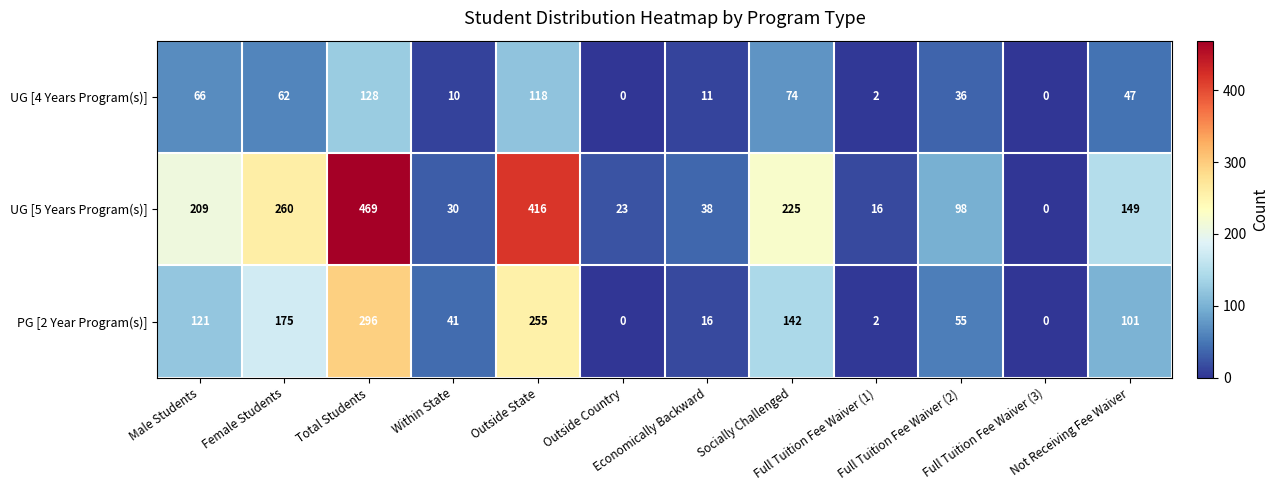

What is the highest value of the UG [4 Years Program(s)] series?

128